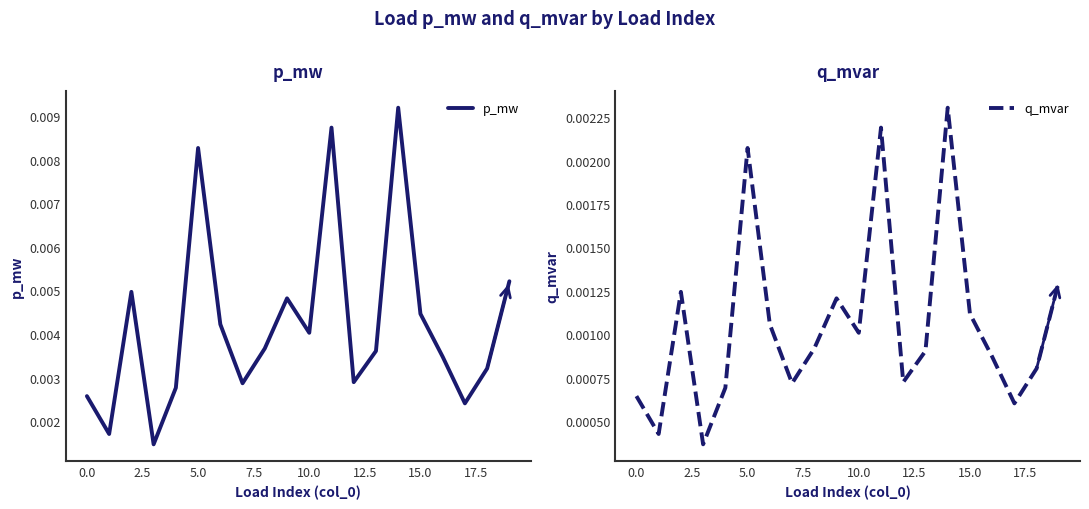

True or false: q_mvar has more than 2 points higher than both neighbors.

True